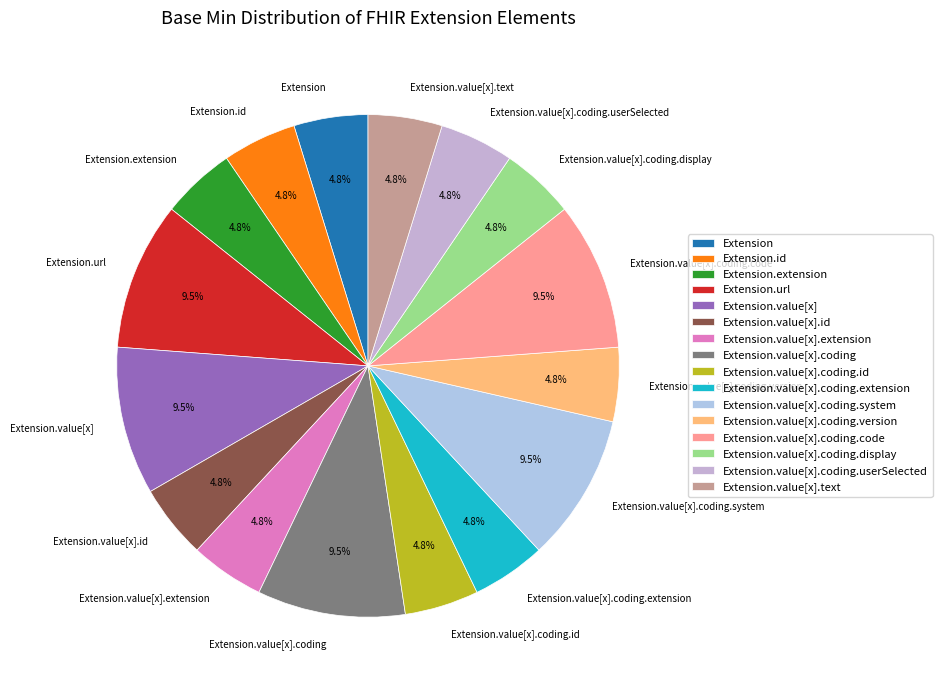

To the nearest percent, what is the difference between the largest and smallest slice percentages?

5%